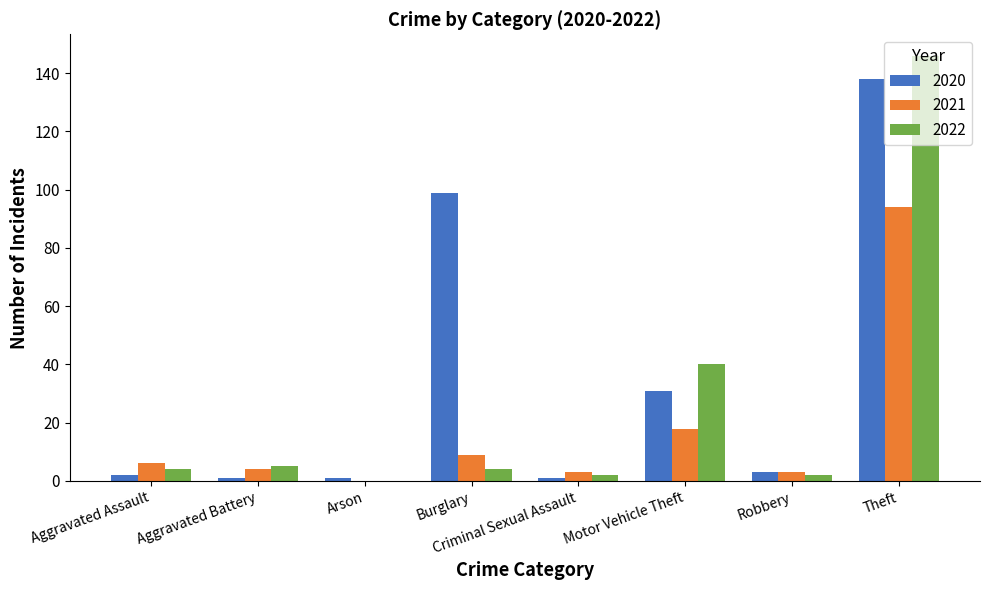

Reading left to right, what are all the values shown in this chart?

2020: 2	1	1	99	1	31	3	138
2021: 6	4	0	9	3	18	3	94
2022: 4	5	0	4	2	40	2	146